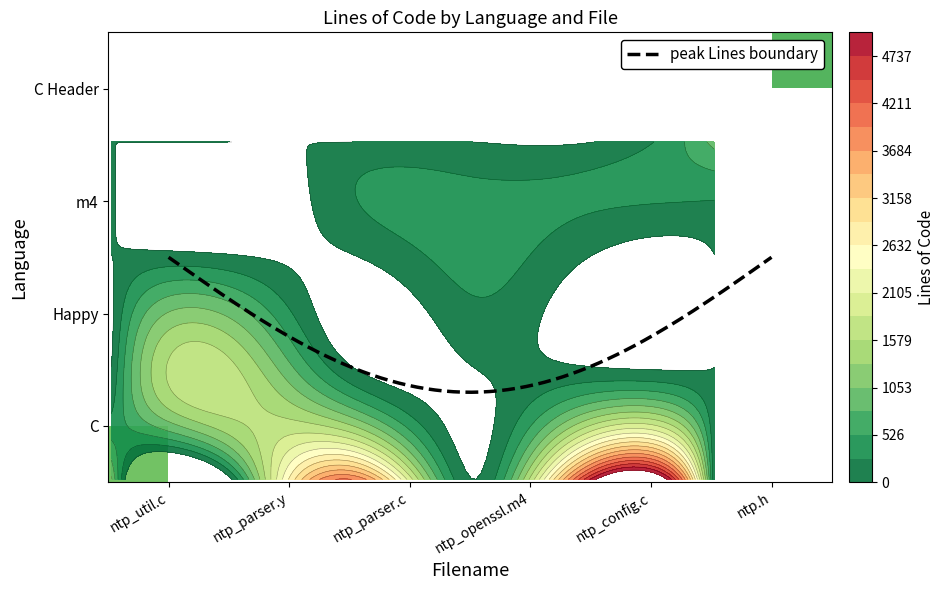

How many data points in m4 are above 0?

1